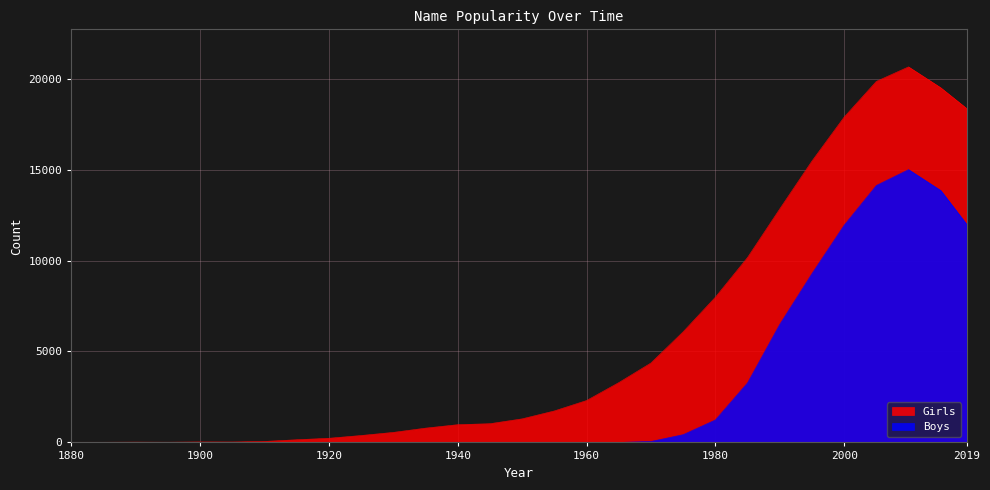

Which series has the widest spread of values?

Girls